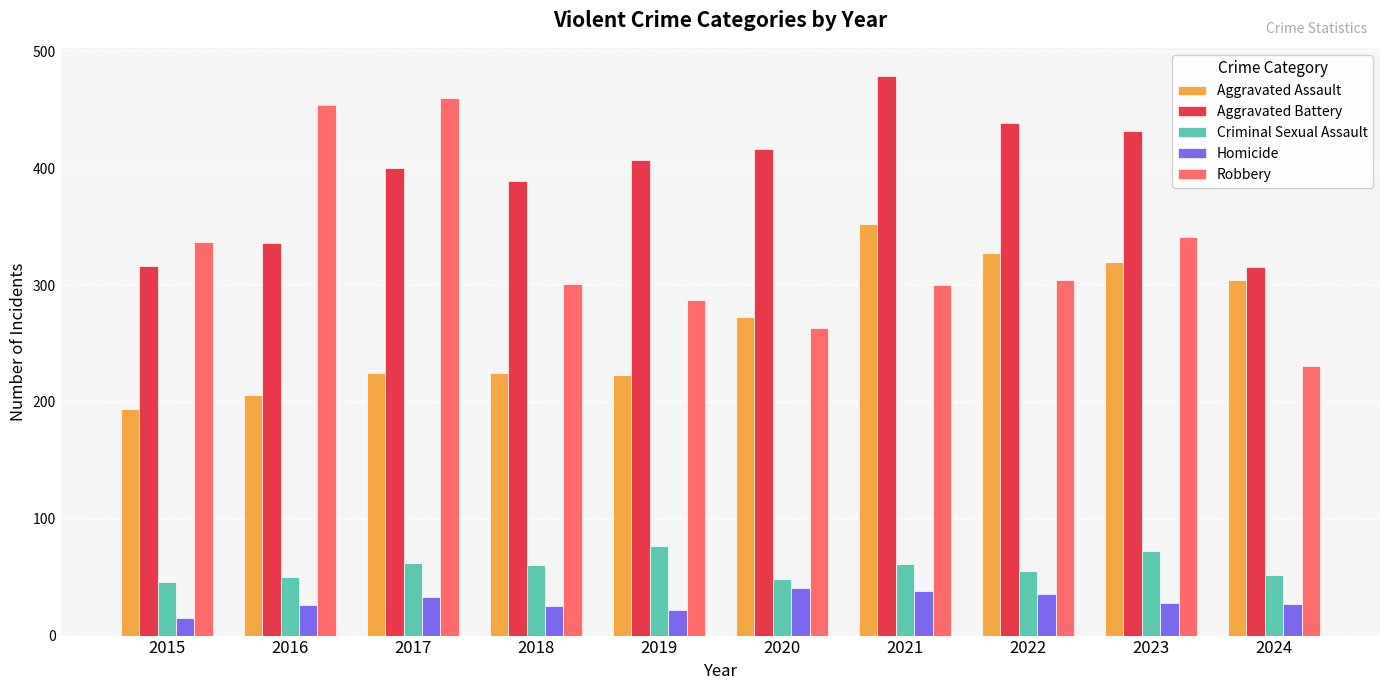

Which series has the largest range (max minus min)?

Robbery